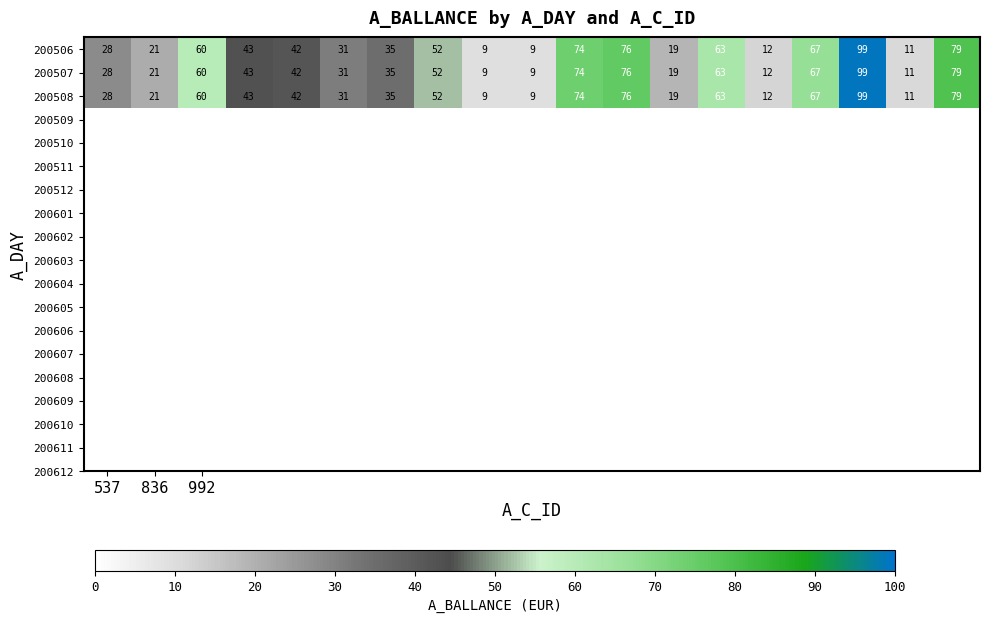

What is the greatest value displayed?

99